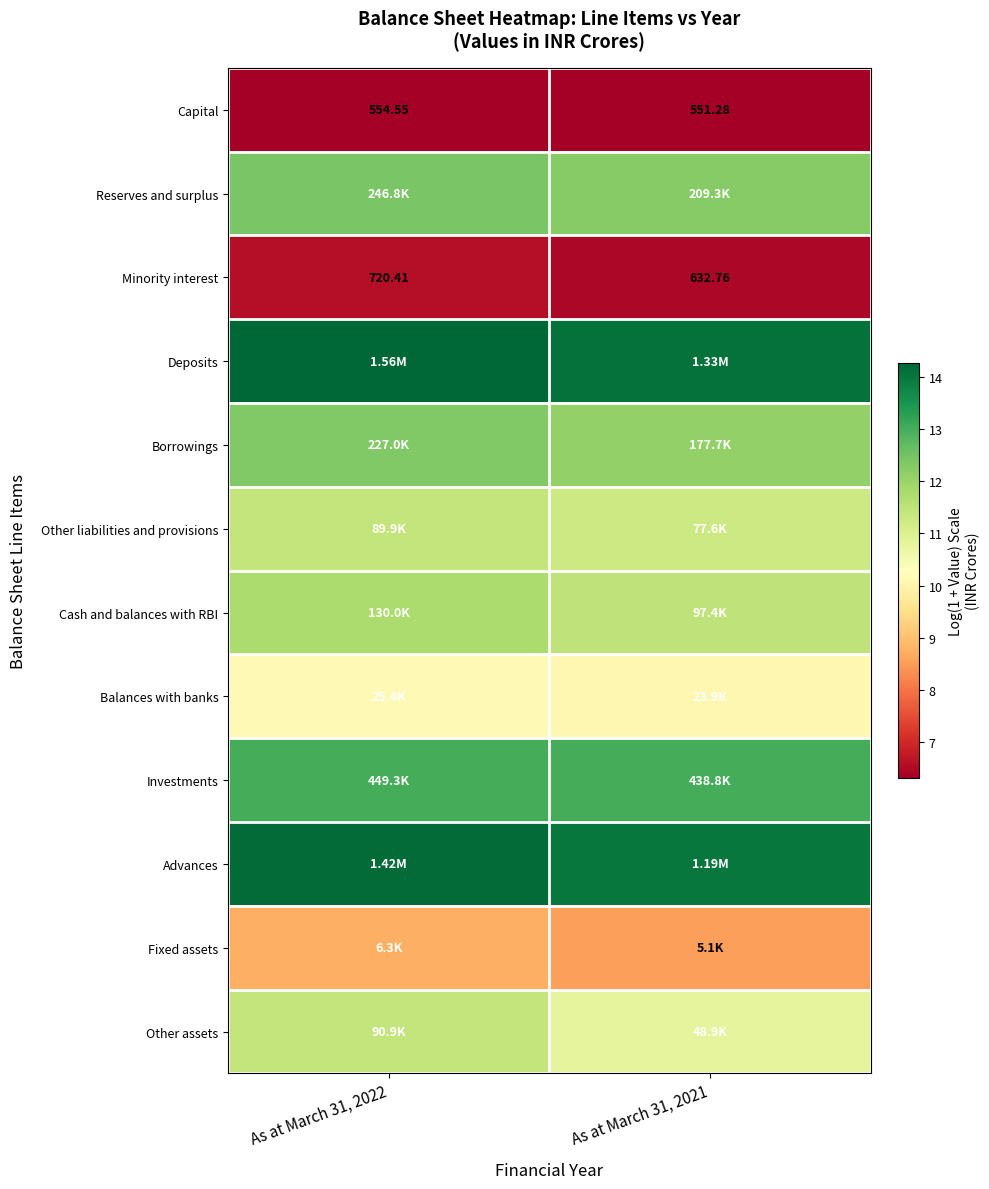

Is the value of Minority interest at As at March 31, 2022 greater than the value of Capital at As at March 31, 2021?

Yes